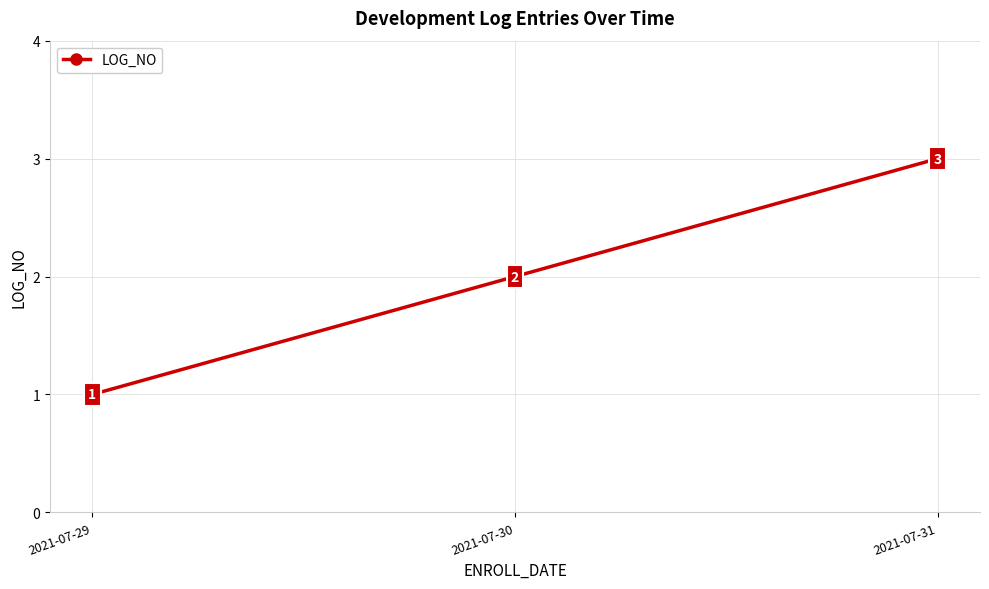

Which category has the highest value across all series?

2021-07-31